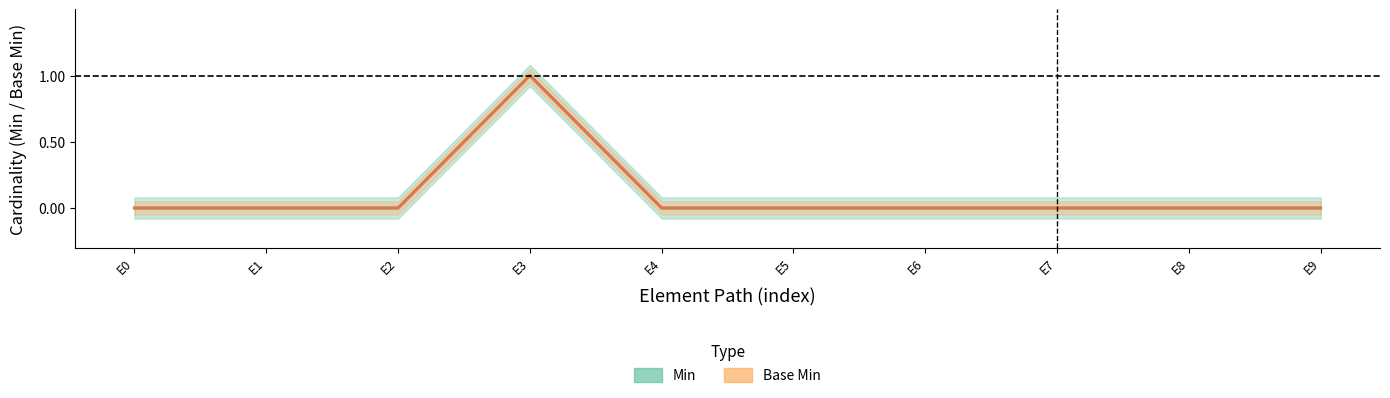

Which series has the largest total across all categories?

Min